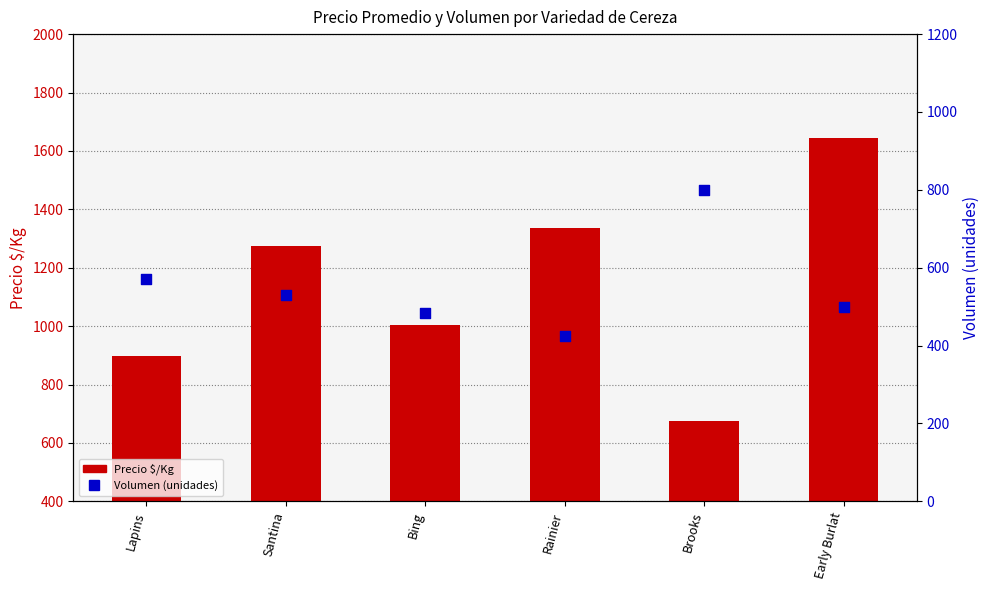

Which series reaches the maximum Y coordinate?

Precio $/Kg